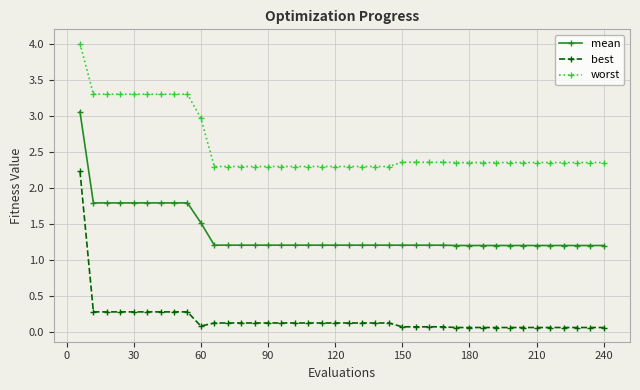

At how many categories does at least one series exceed 0?

40